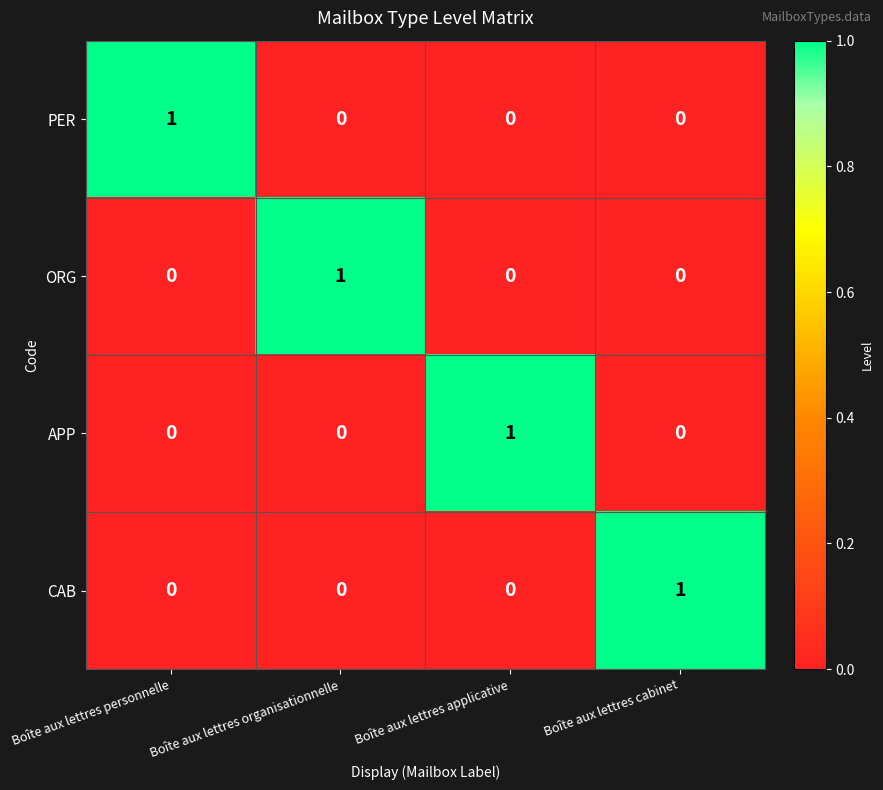

At how many categories does at least one series exceed 0?

4